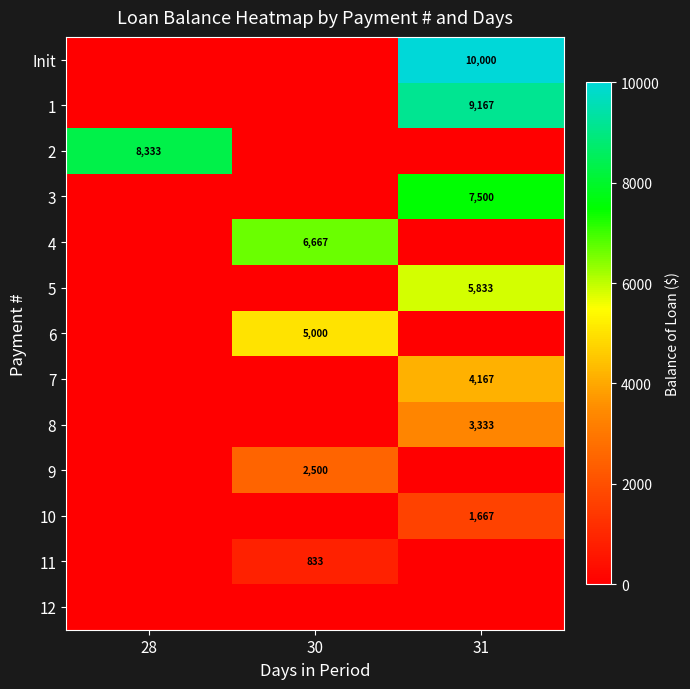

True or false: 1 has a value of 13965 at 31.

False